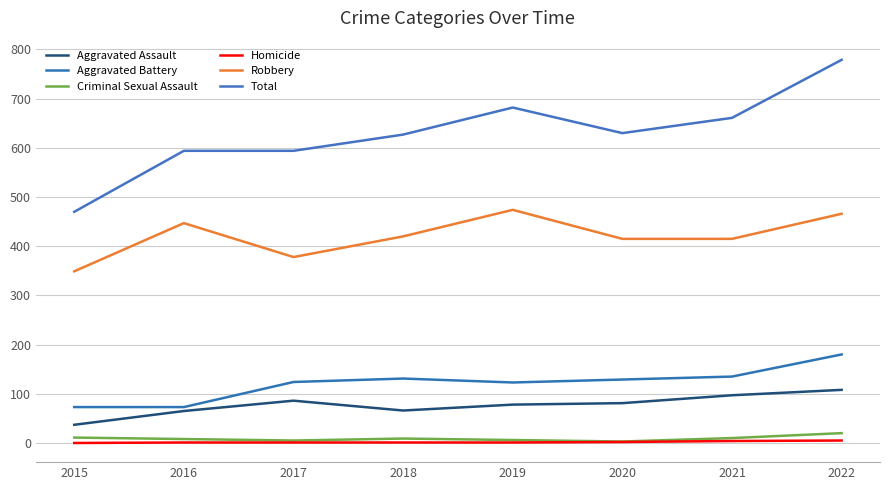

Reading right to left, list all the values displayed in this chart.

Aggravated Assault: 108	97	81	78	66	86	65	37
Aggravated Battery: 180	135	129	123	131	124	73	73
Criminal Sexual Assault: 20	10	3	6	9	5	8	11
Homicide: 5	4	2	1	1	1	1	0
Robbery: 466	415	415	474	420	378	447	349
Total: 779	661	630	682	627	594	594	470